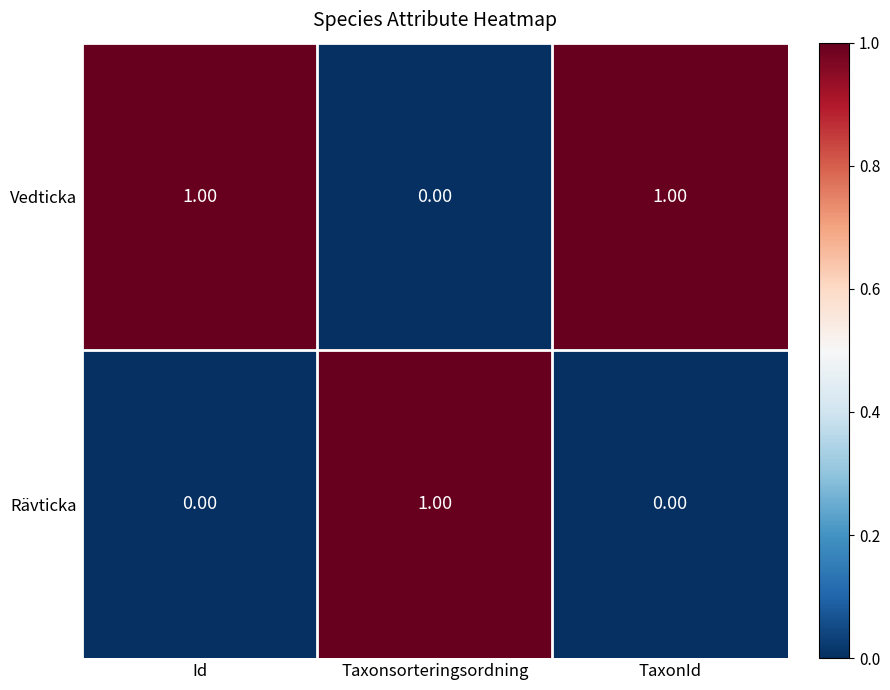

At TaxonId, list the series in order from largest to smallest.

Vedticka, Rävticka